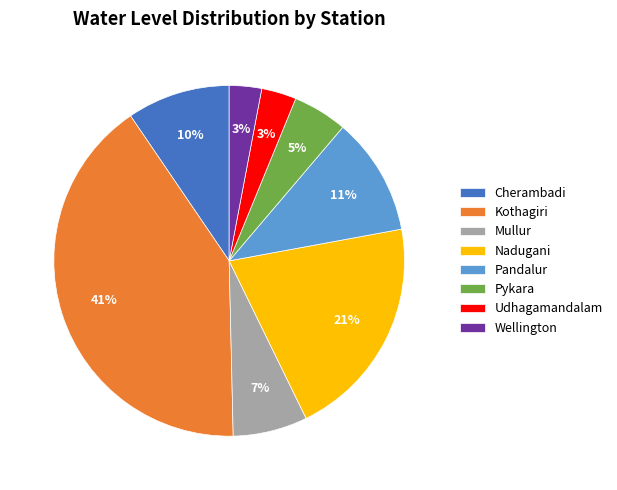

What percentage is the Pykara slice, to the nearest percent?

5%